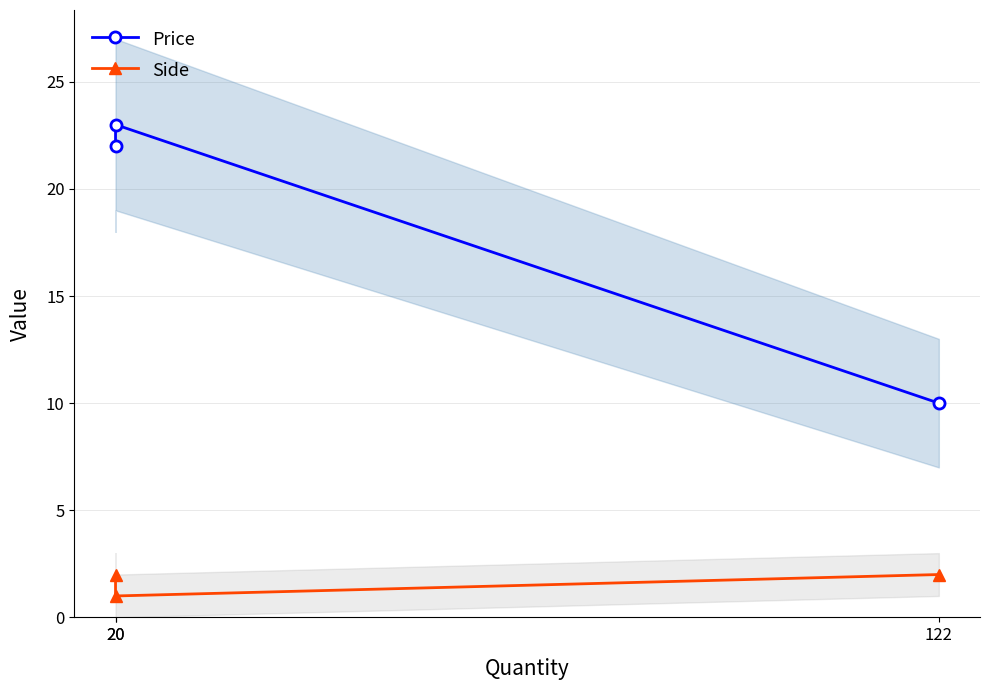

How many values in the Price series exceed 22?

1